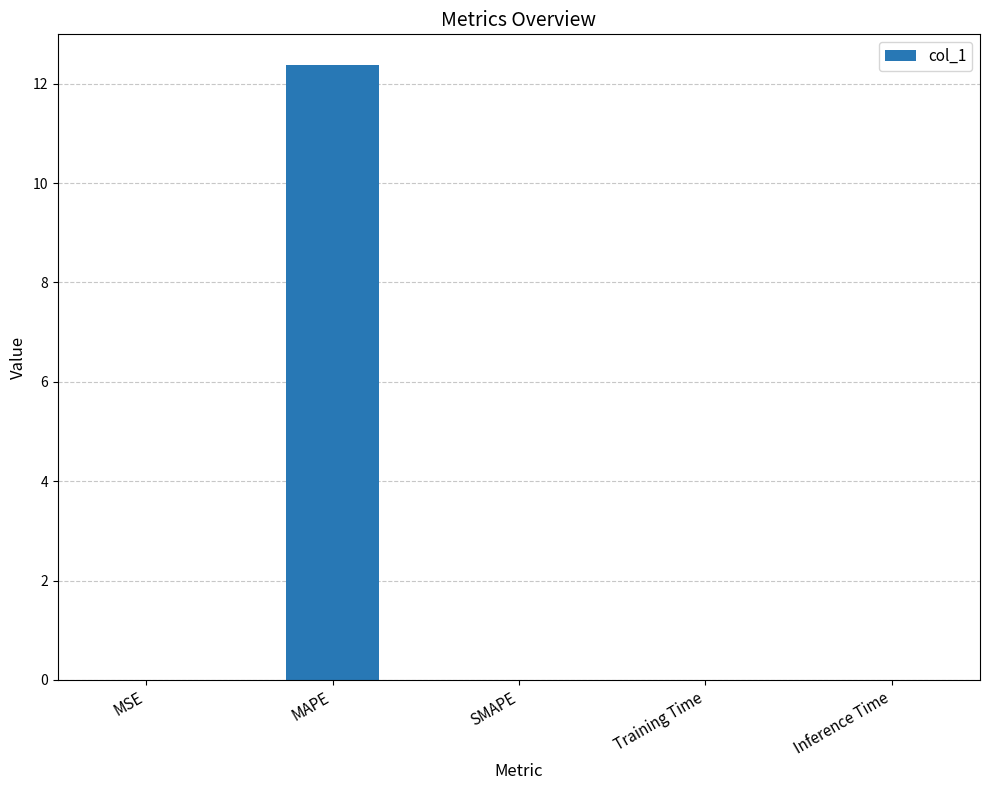

Which has a higher value, MAPE or SMAPE?

MAPE